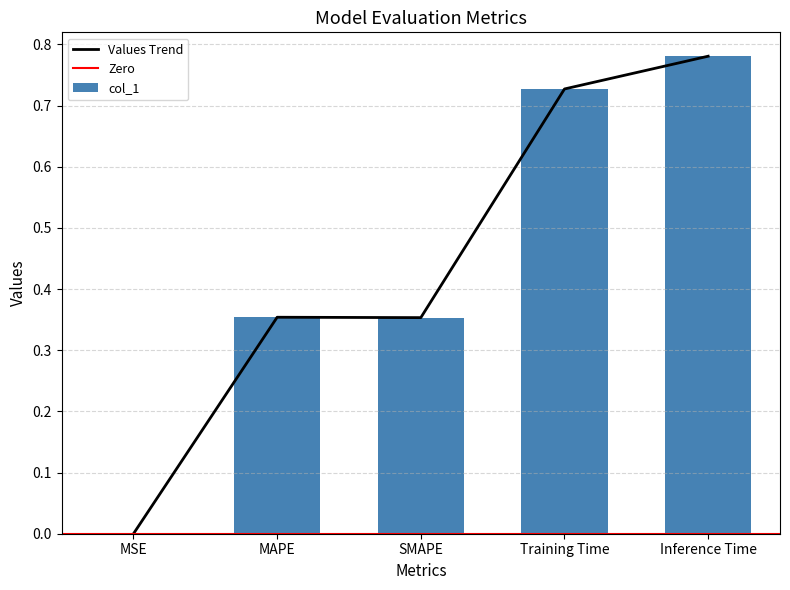

The chart shows a value of 0.0 at MSE. True or false?

True